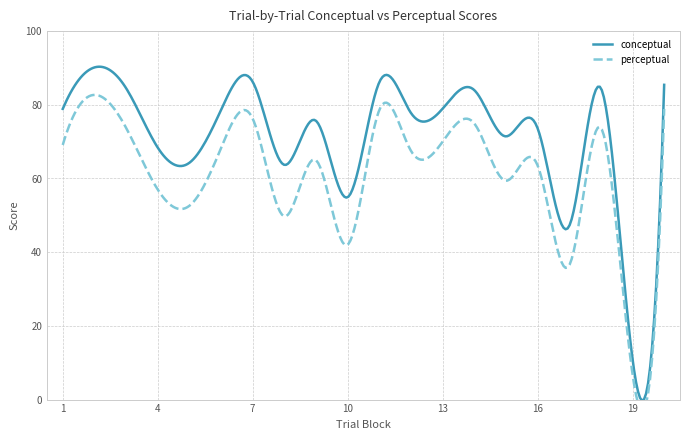

Where does the perceptual series first go above 68?

1